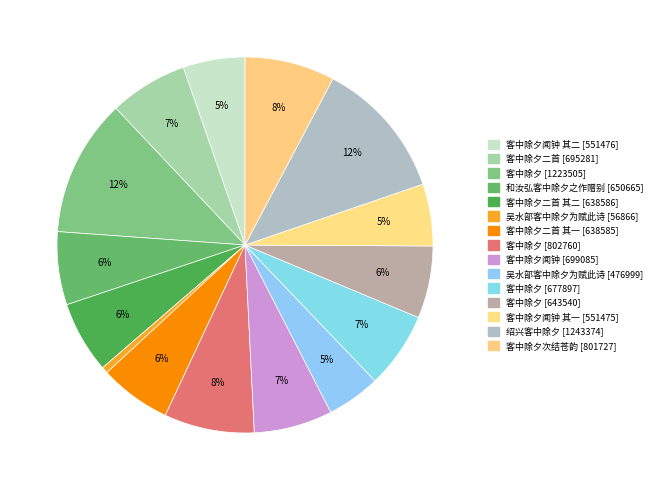

How many slices are in this pie chart?

15